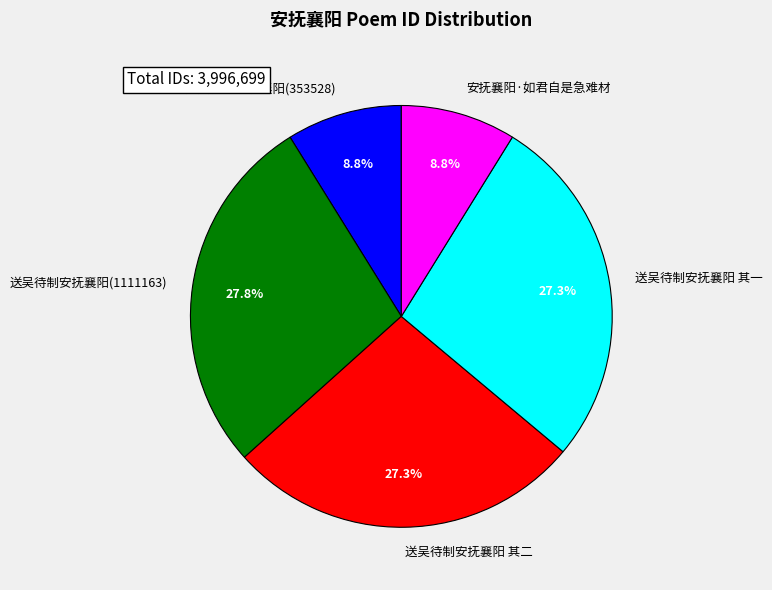

What percentage is the 送吴待制安抚襄阳(1111163) slice, to the nearest percent?

28%